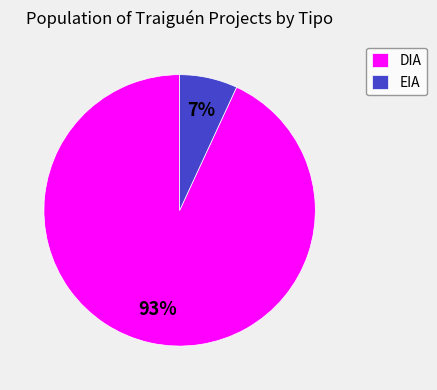

Does DIA represent more than half of the total?

Yes